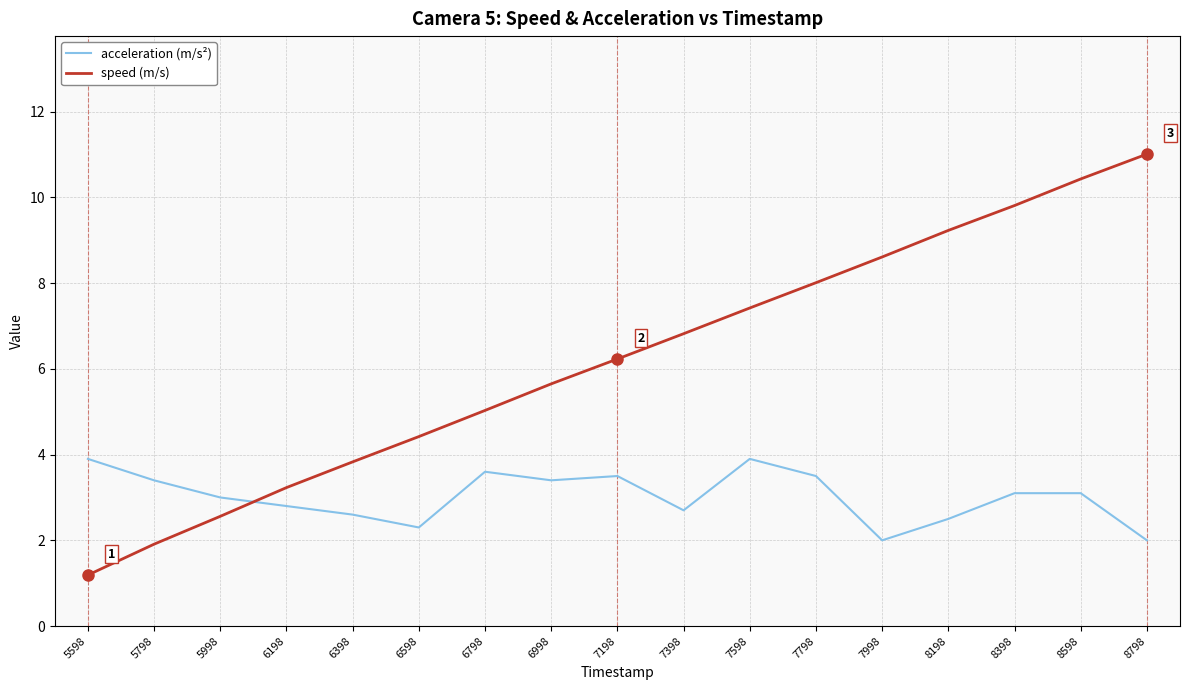

Between which two adjacent categories do speed (m/s) and acceleration (m/s²) first intersect?

5998 and 6198